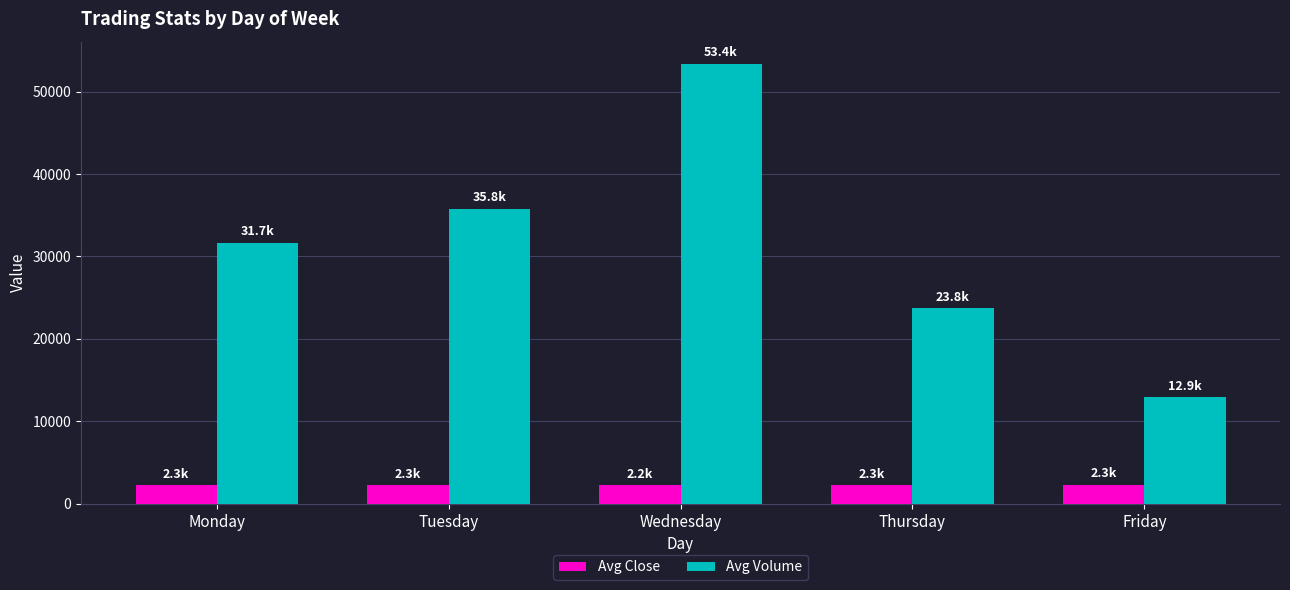

Which label corresponds to the largest value in the chart?

Wednesday